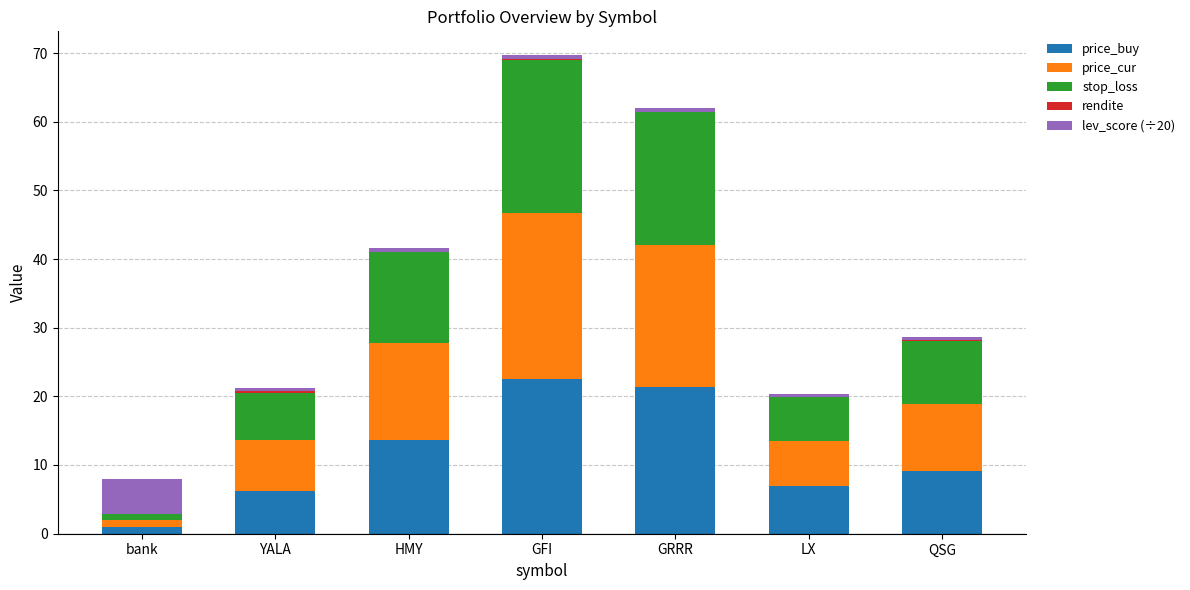

At which label is price_buy closest to 11?

QSG